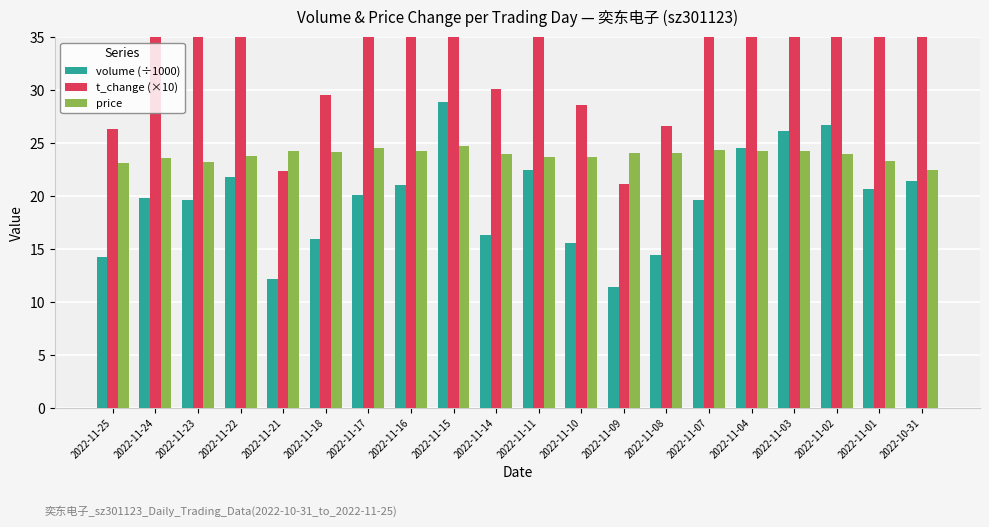

How many categories are shown in the chart?

20